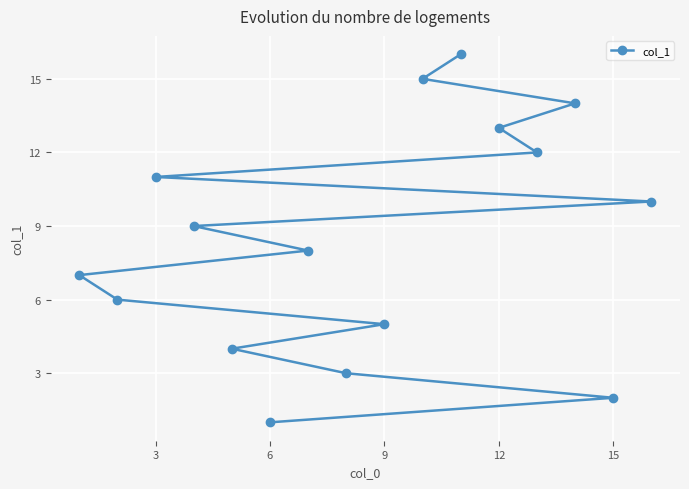

What is the ratio of the value at 15 to the value at 12?

0.2